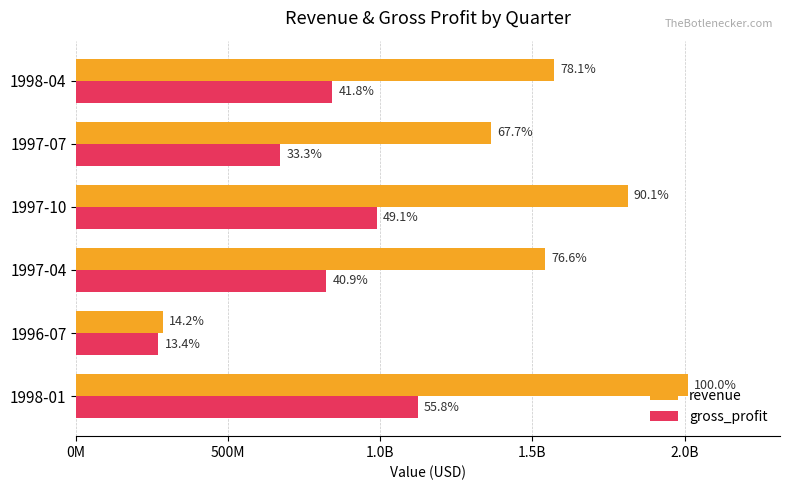

What is the greatest value displayed?

2012000000